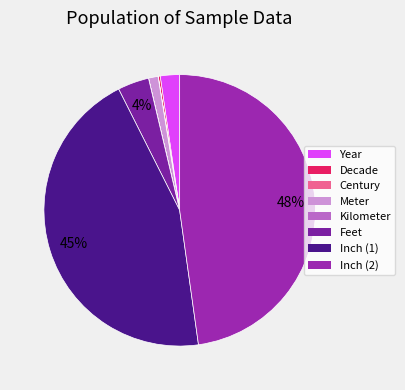

What percentage is the Year slice, to the nearest percent?

2%